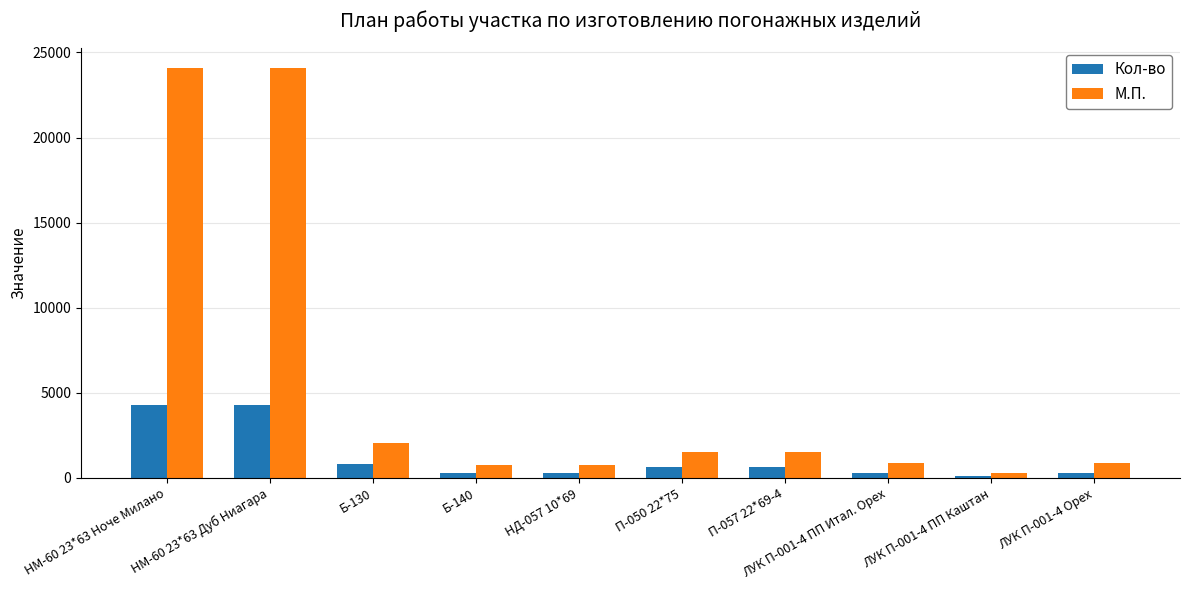

What position from the right is ЛУК П-001-4 ПП Итал. Орех?

3